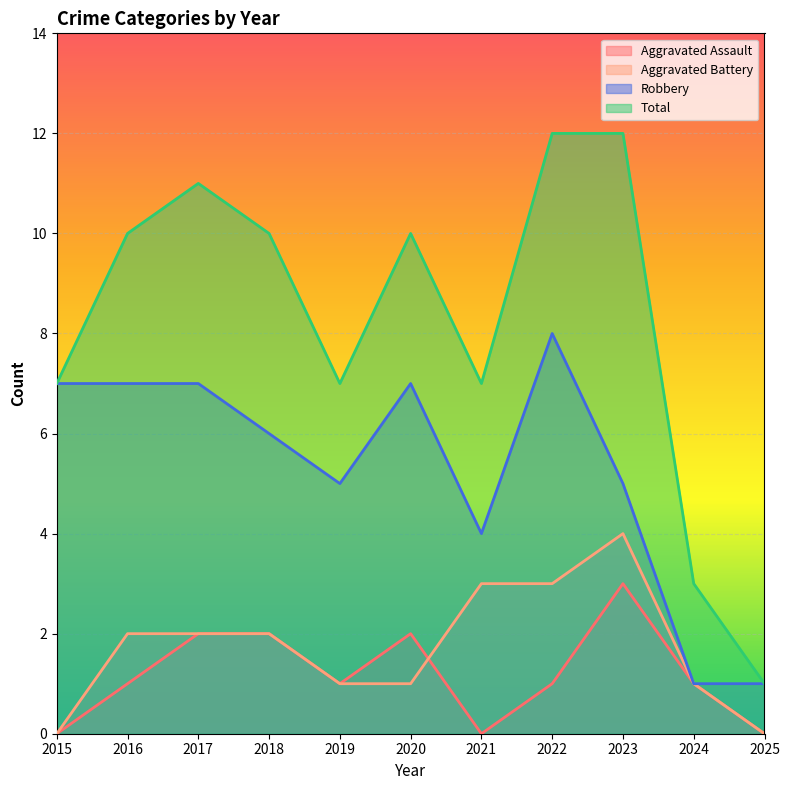

At which category is the sum across all series the highest?

2022